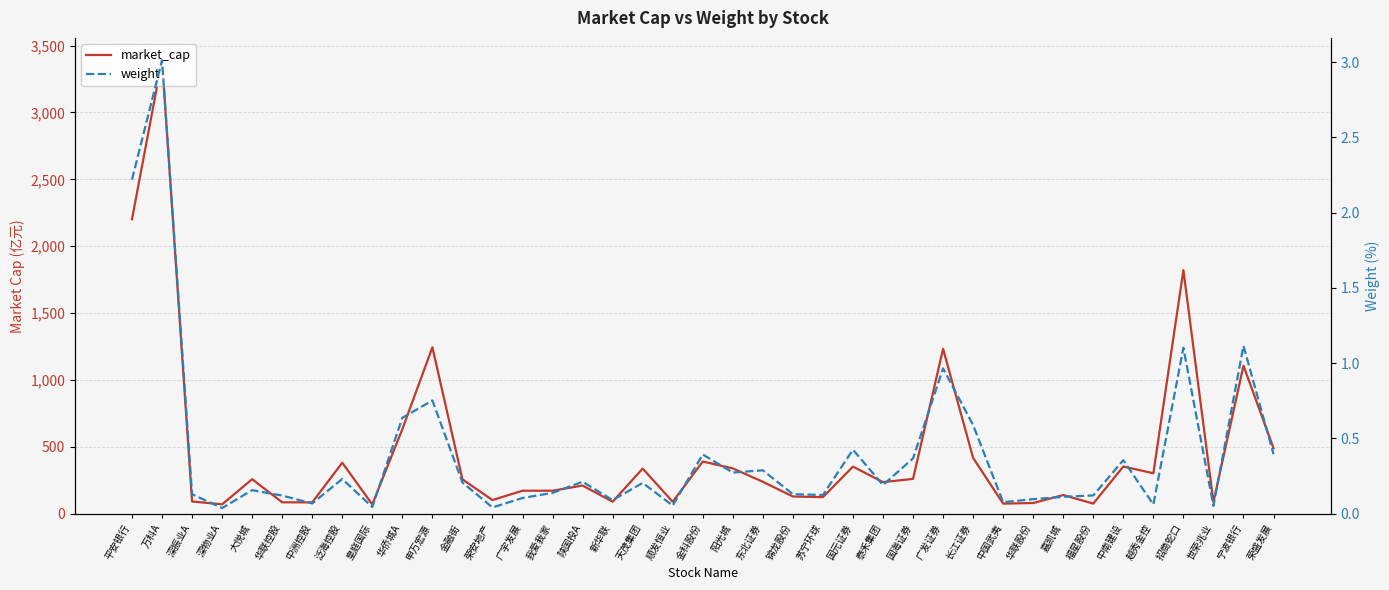

Which series changed the most between 平安银行 and 长江证券?

market_cap